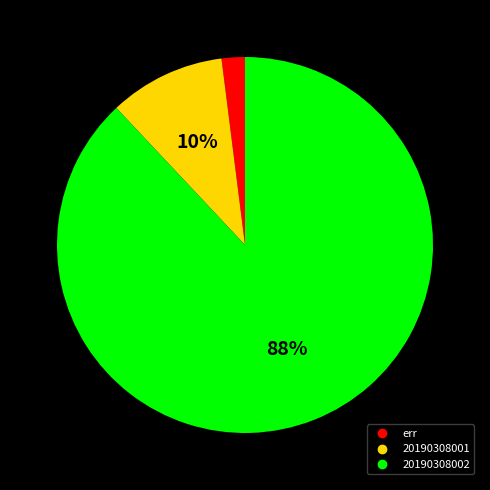

To the nearest percent, what is the average slice percentage?

33%